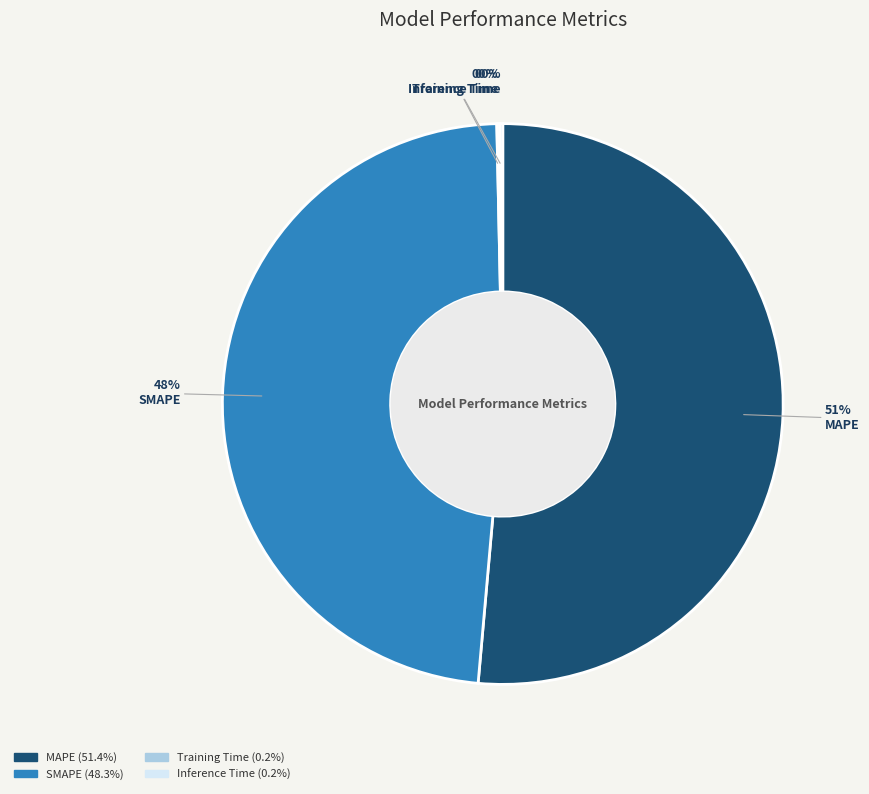

True or false: SMAPE accounts for 48% of the total.

True